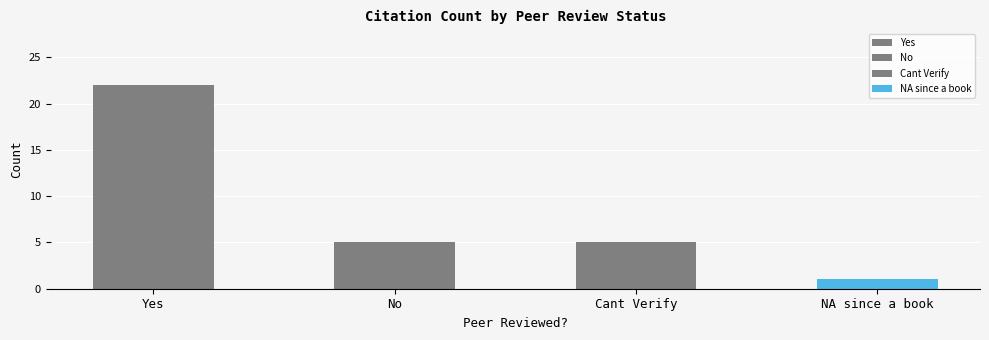

The chart shows a value of 5 at No. True or false?

True